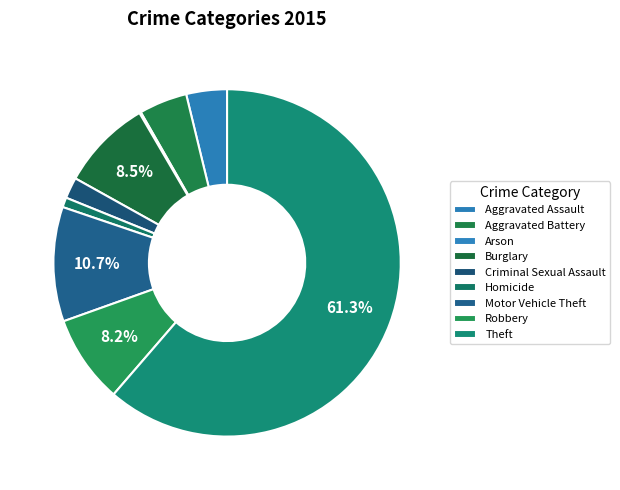

How many segments does this pie chart have?

9